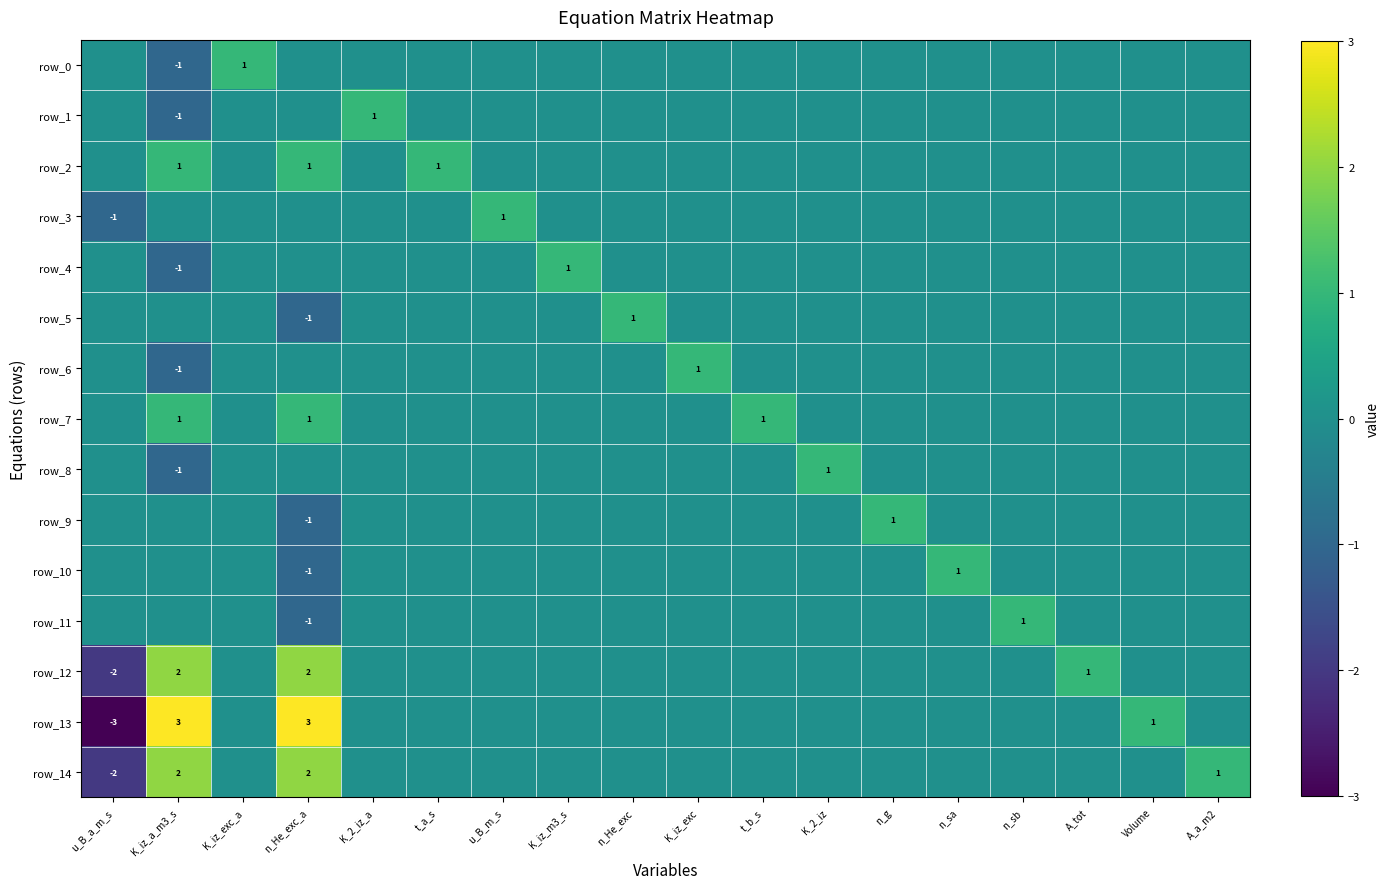

True or false: row_0 has a value of 0 at A_a_m2.

True